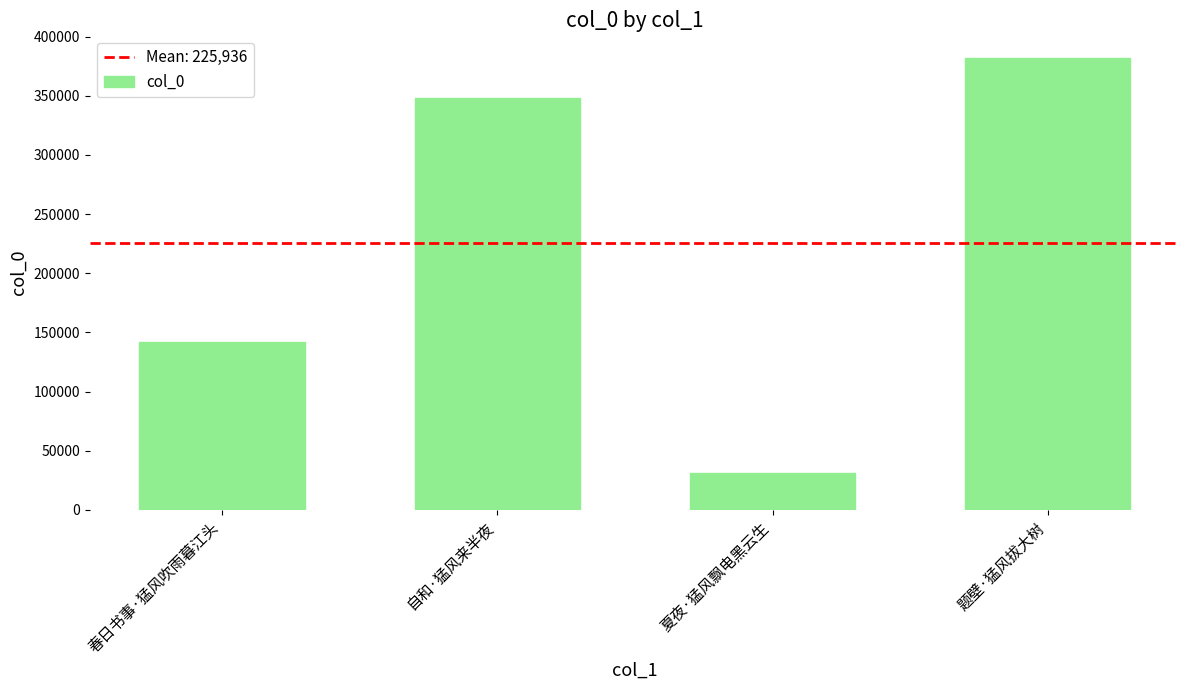

Reading left to right, what are all the values shown in this chart?

春日书事·猛风吹雨暮江头=142031	自和·猛风来半夜=348319	夏夜·猛风飘电黑云生=31425	题壁·猛风拔大树=381969